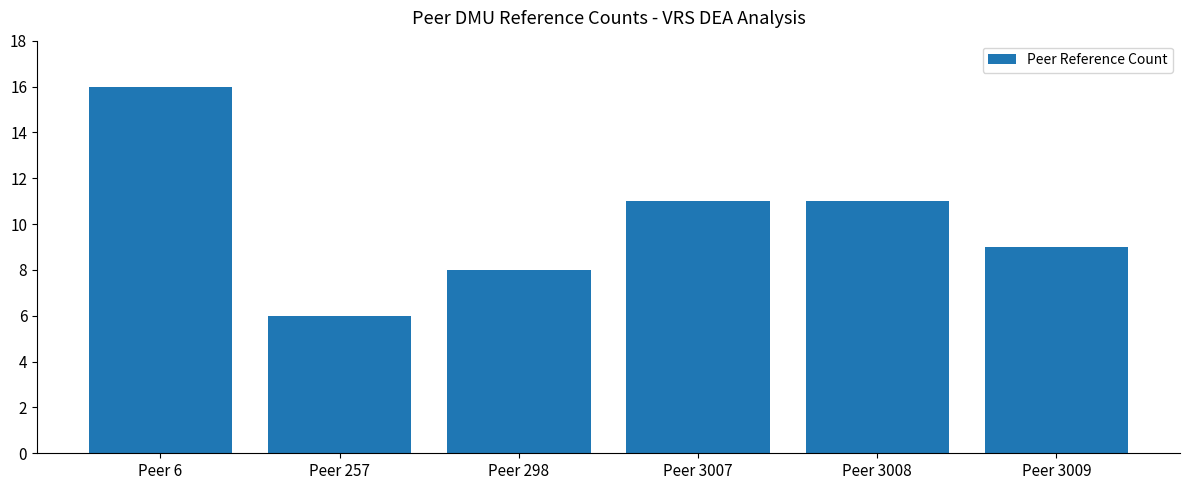

How many values are between 8 and 11?

4